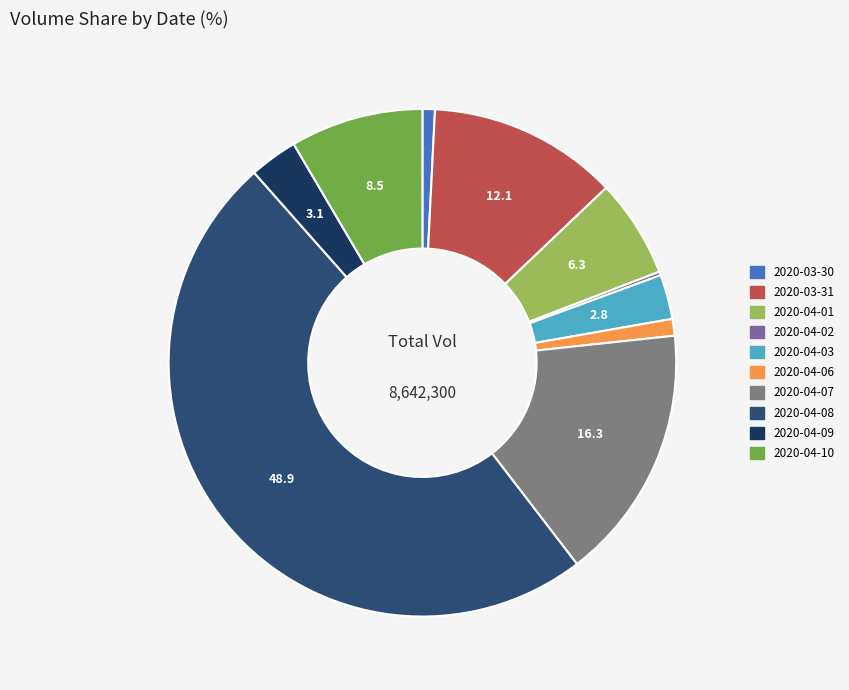

True or false: 2020-04-02 accounts for 7% of the total.

False